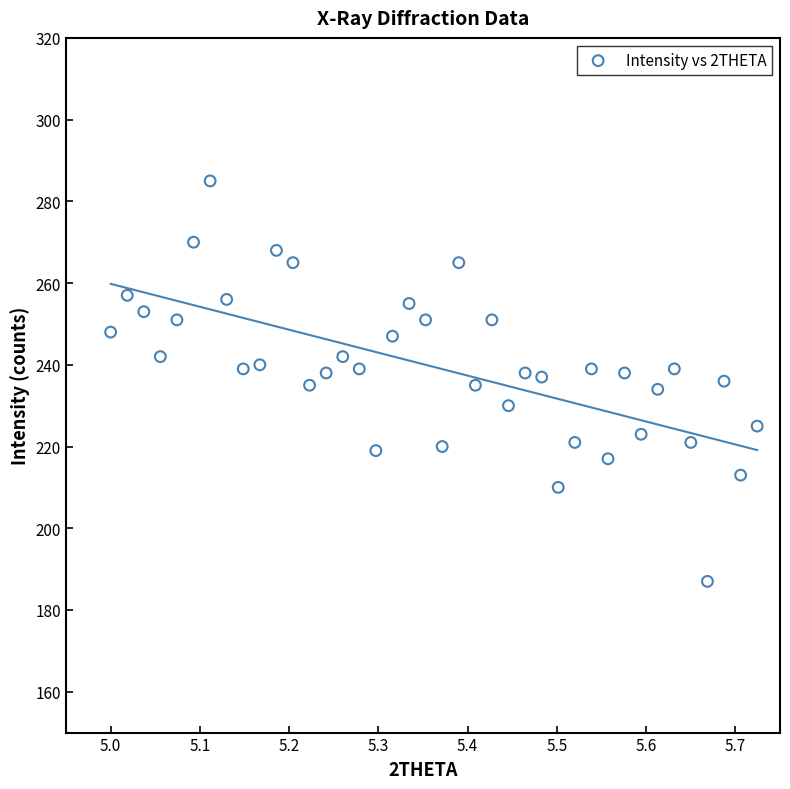

What is the range of Y values (max minus min)?

98